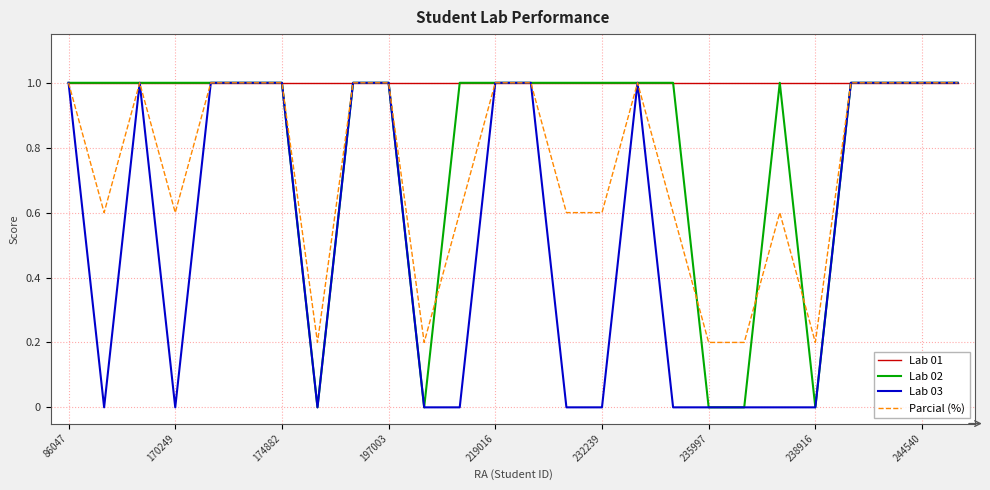

Rank the series by their average value, from lowest to highest.

Lab 03, Parcial (%), Lab 02, Lab 01